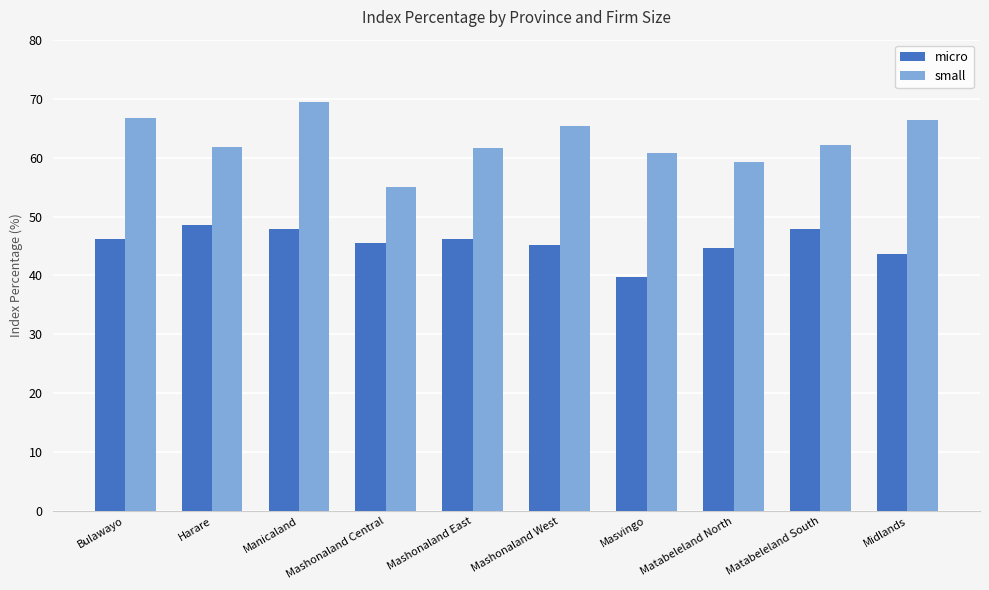

How many bars are there in each group?

2